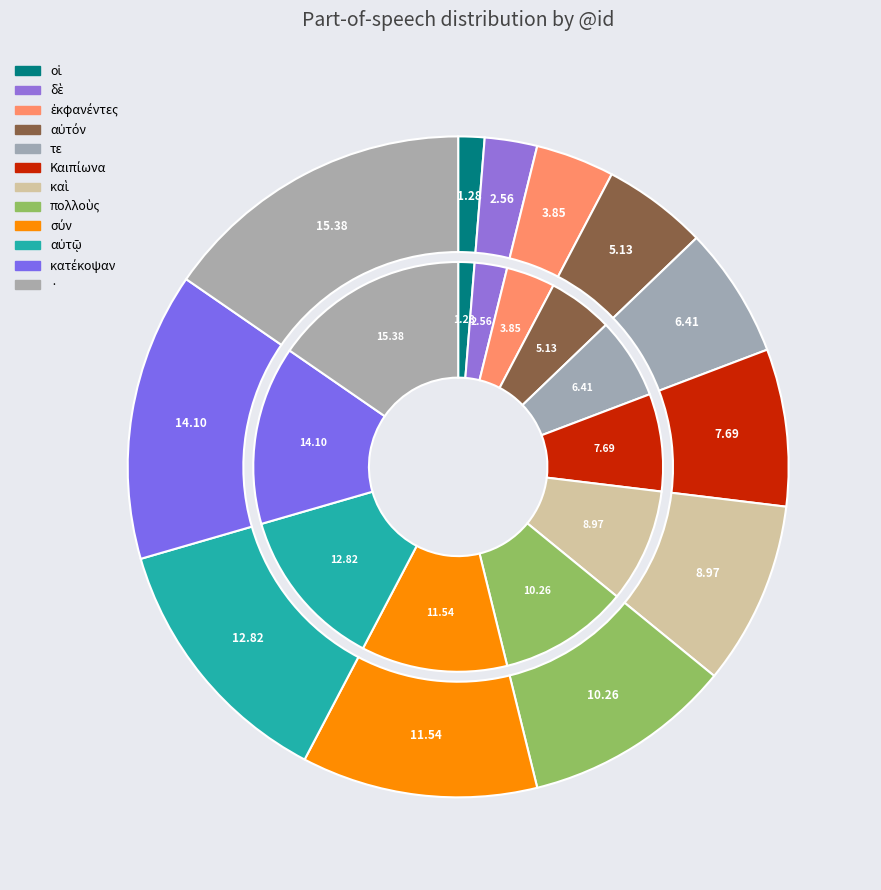

What is the ratio of the value at κατέκοψαν to the value at δὲ?

5.5